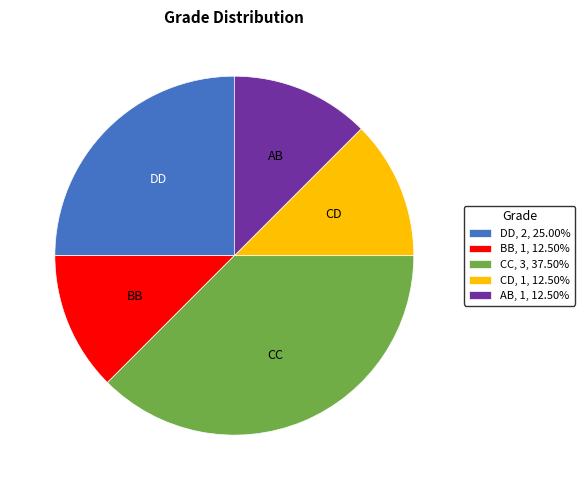

What is the largest slice in the pie chart?

CC